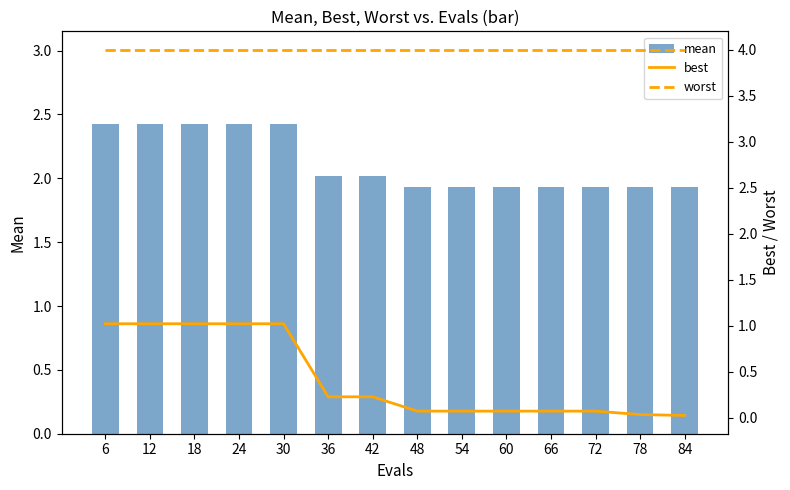

Rank the series by their maximum value, from highest to lowest.

worst, mean, best